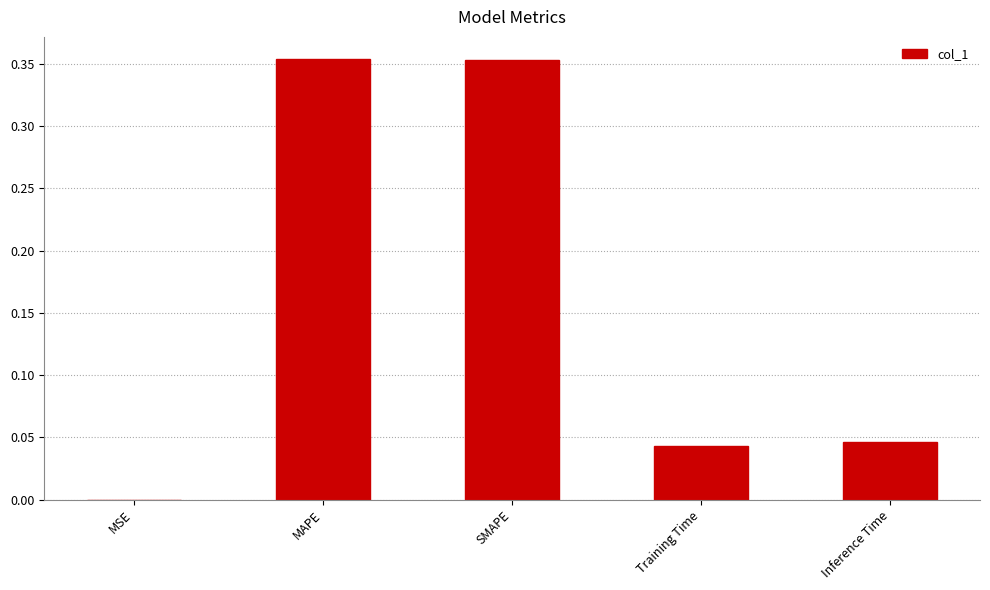

What is the sum of all values?

0.8